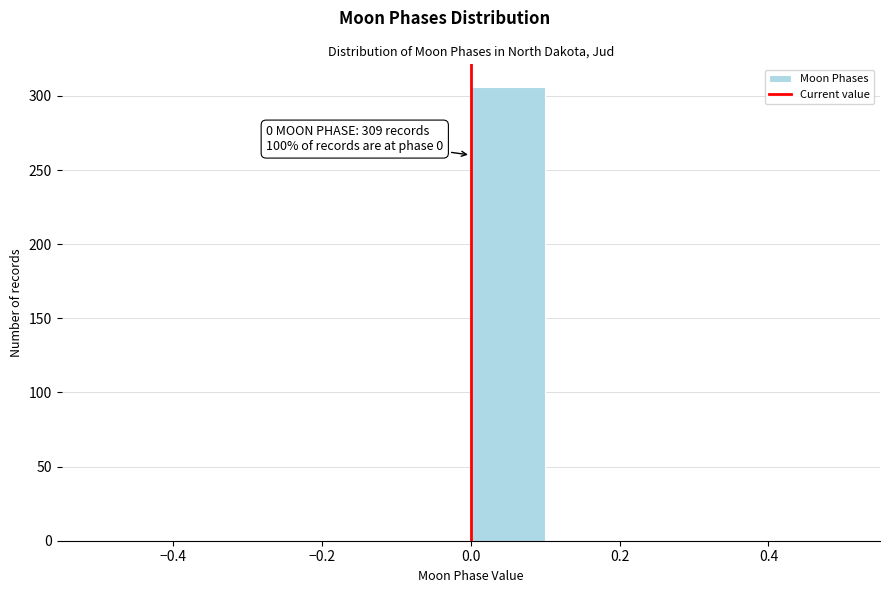

Over which range of the x-axis is the bar tallest?

0.0 to 0.1